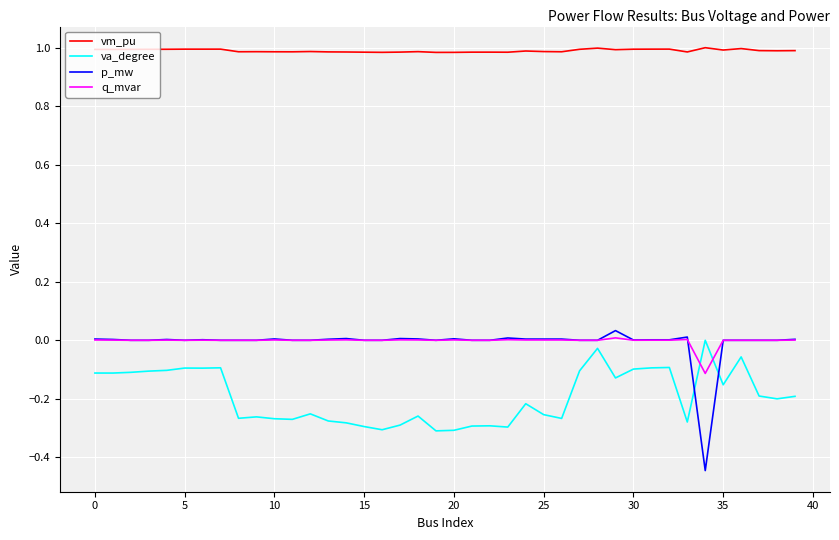

Which series has the largest range (max minus min)?

p_mw